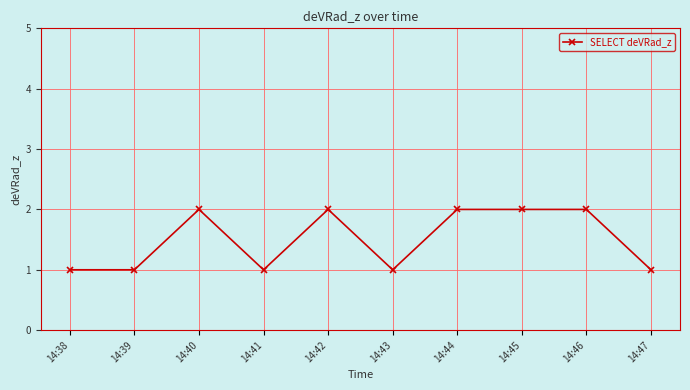

What is the difference between the maximum and minimum values?

1